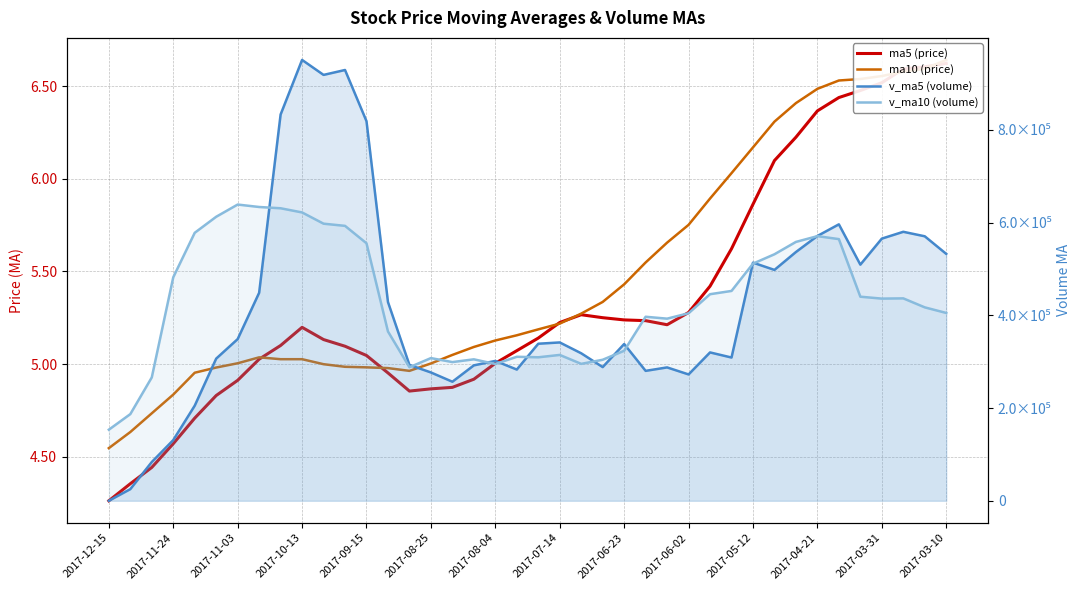

Is the value of v_ma5 at 20 greater than the value of ma10 at 15?

Yes